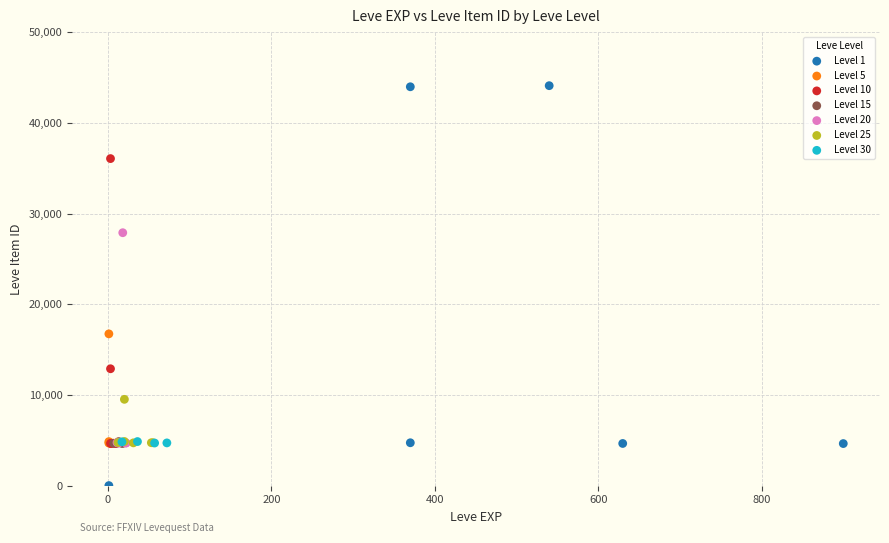

Which series contains the highest Y value?

Level 1